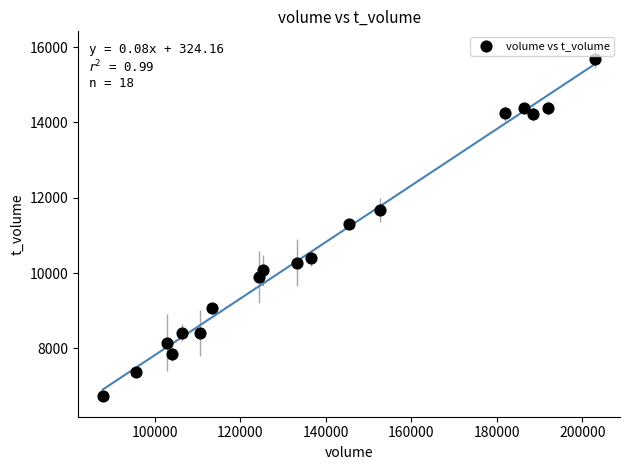

What is the range of X values (max minus min)?

115317